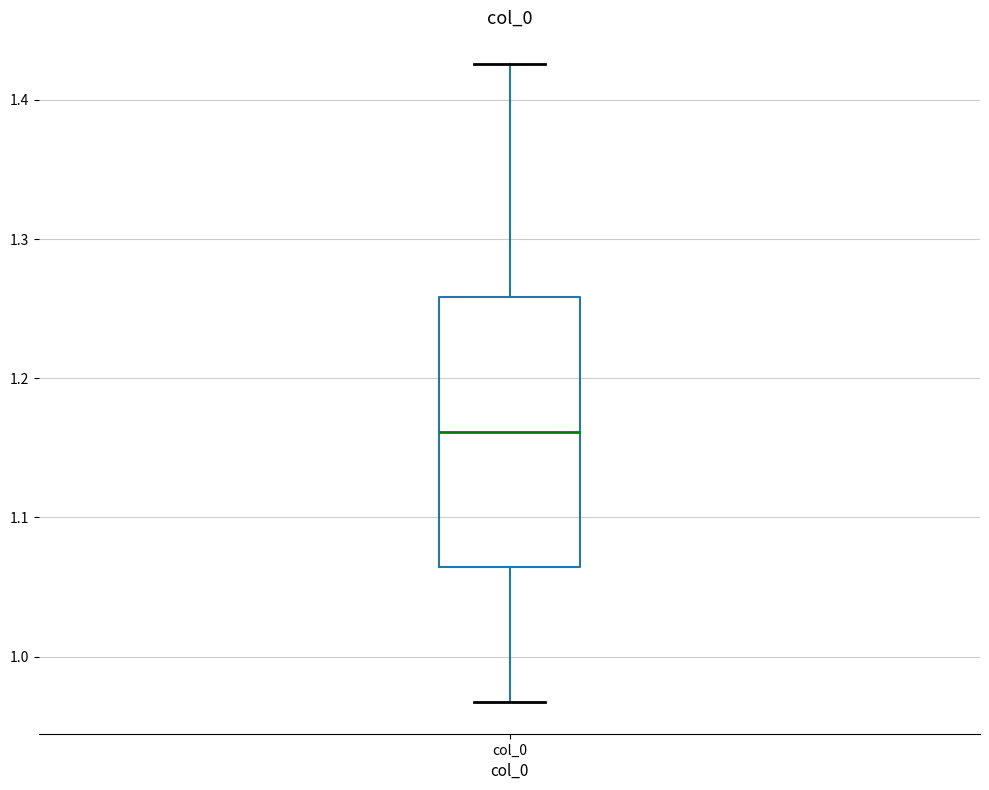

Where is the lower edge of the box for col_0 on the y-axis? The values are not printed on the chart, so give them approximately, as read against the axis.

1.06